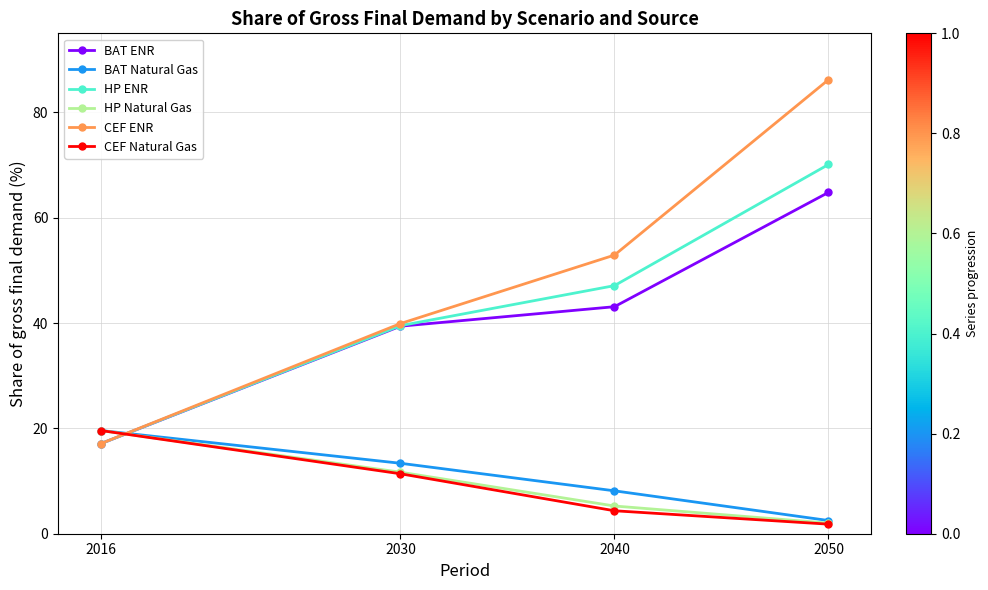

How many lines are shown in the chart?

6